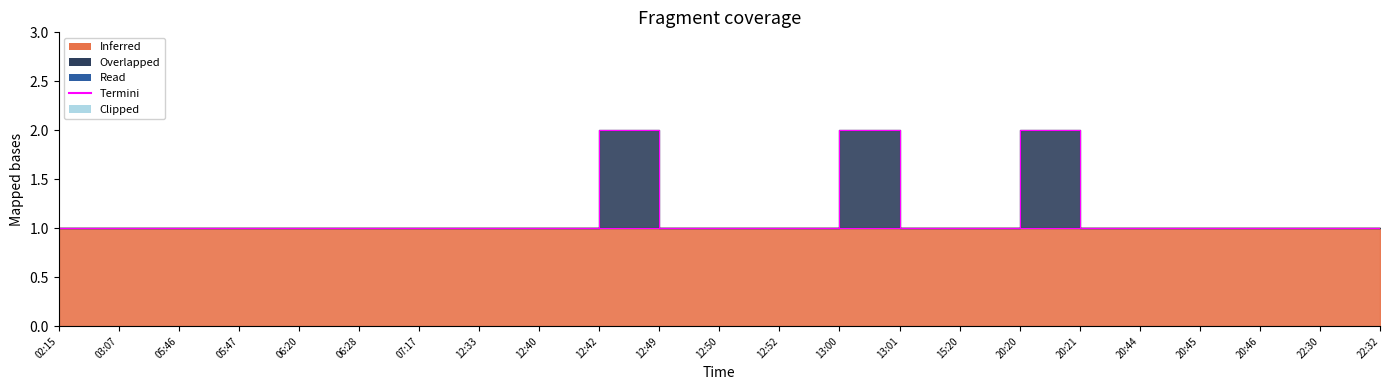

Does the chart display data point markers on the line(s)?

No